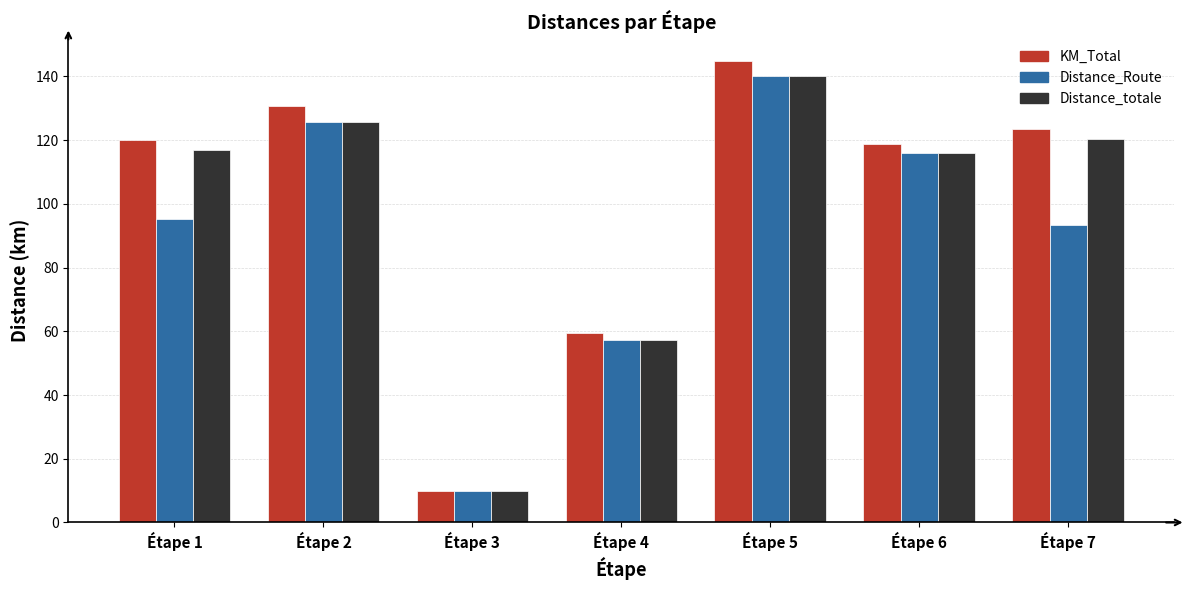

What is the value of the KM_Total bar at the 1st from the left?

119.9